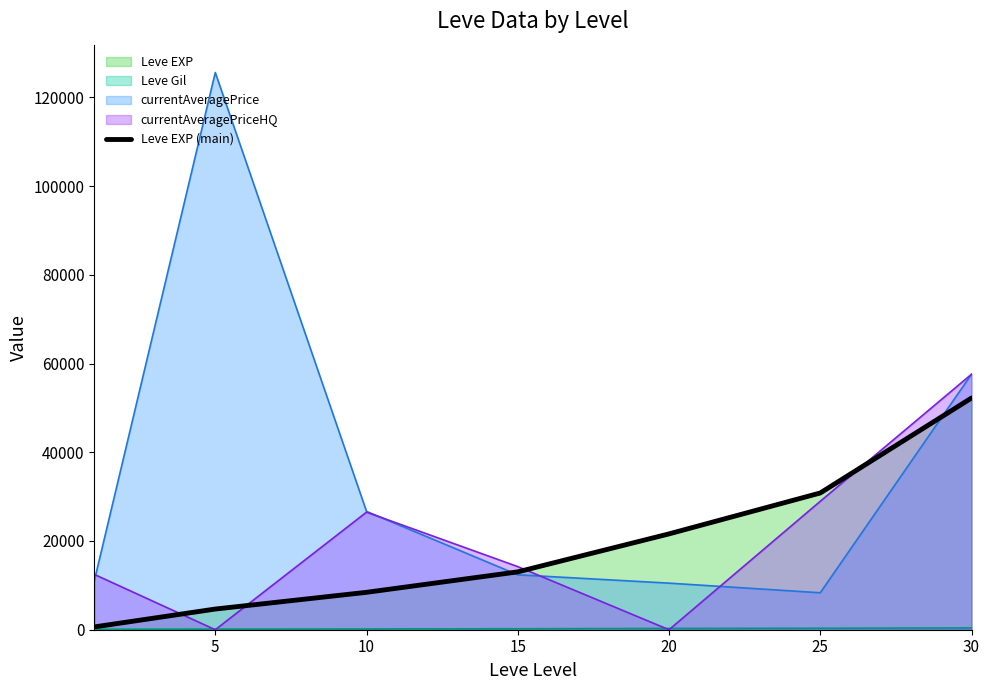

What is the difference between the maximum and minimum values?

51590